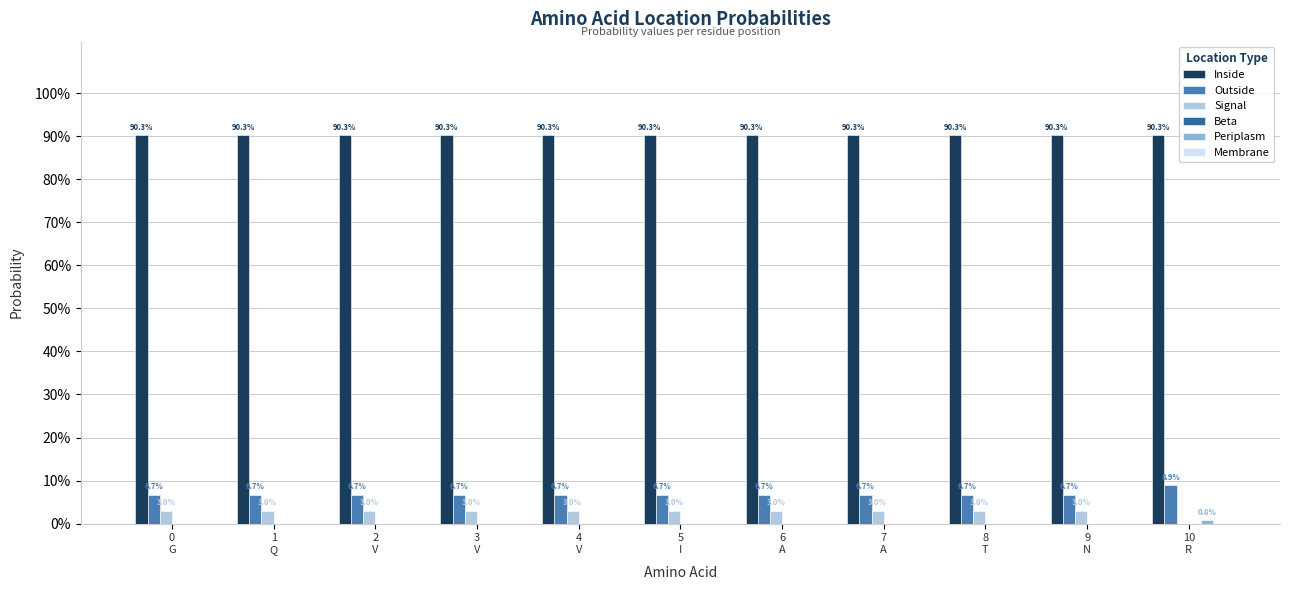

Does the chart contain stacked bars?

No